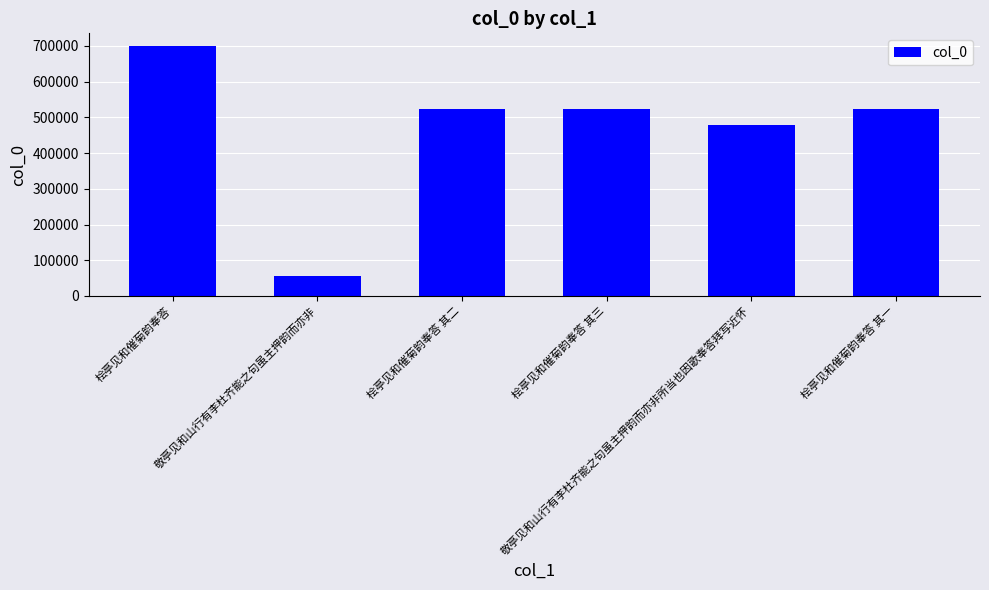

What is the maximum value shown in the chart?

700292